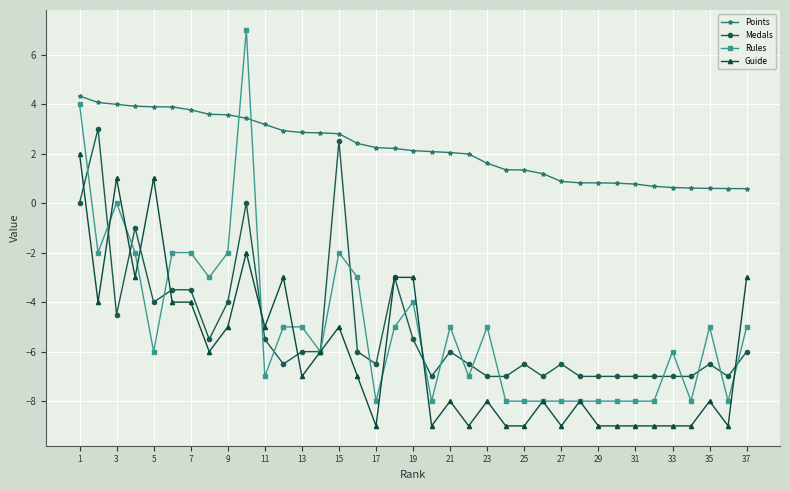

True or false: Points and Rules cross at least once.

True